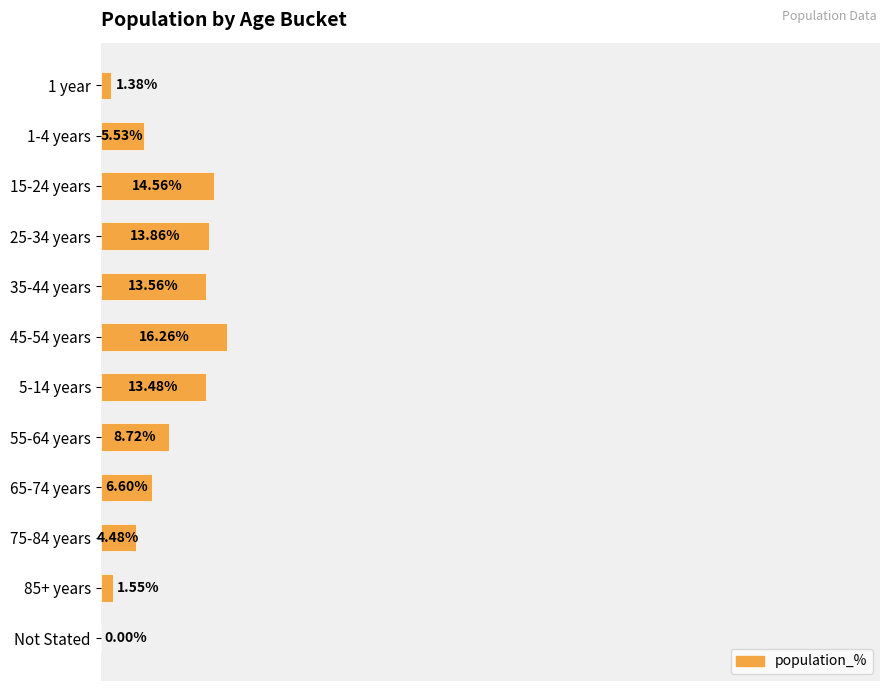

How many values are above zero?

11